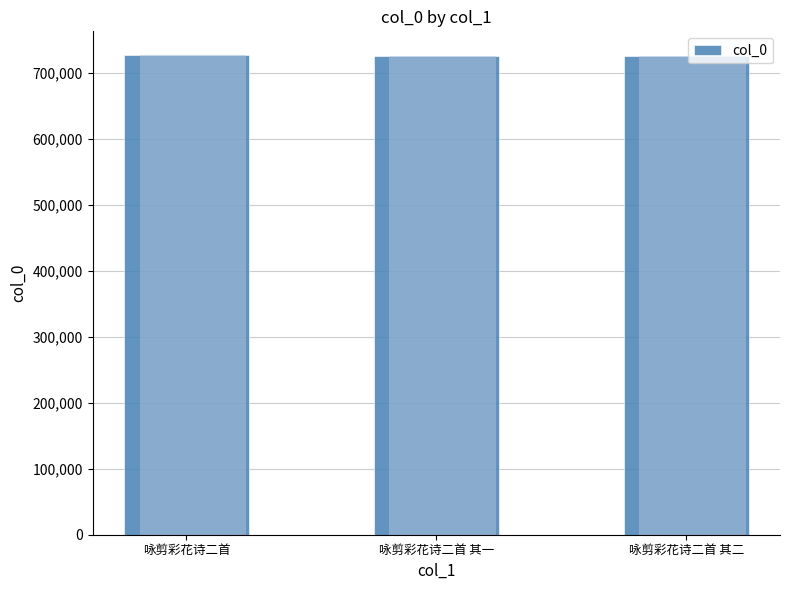

How many values are below 725601?

1